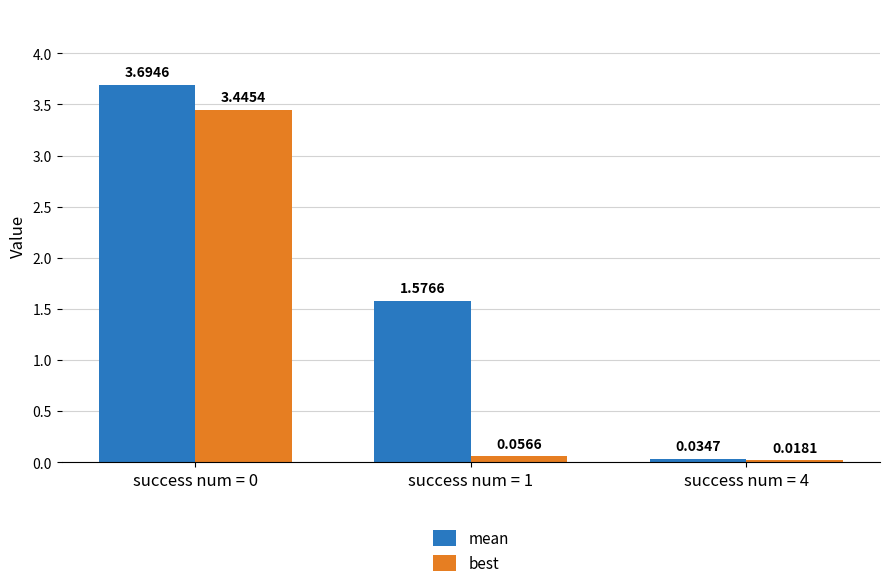

At how many categories does at least one series exceed 0?

3